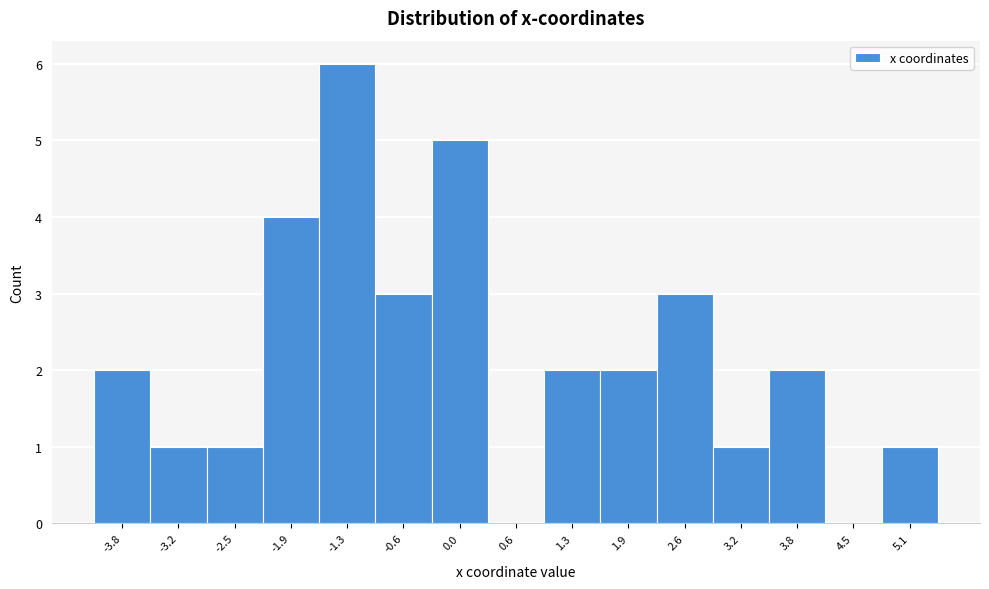

How tall is the bar that spans -0.3 to 0.3 on the x-axis? Neither the bar edges nor the heights are printed on the chart, so give them approximately, as read against the axes.

5